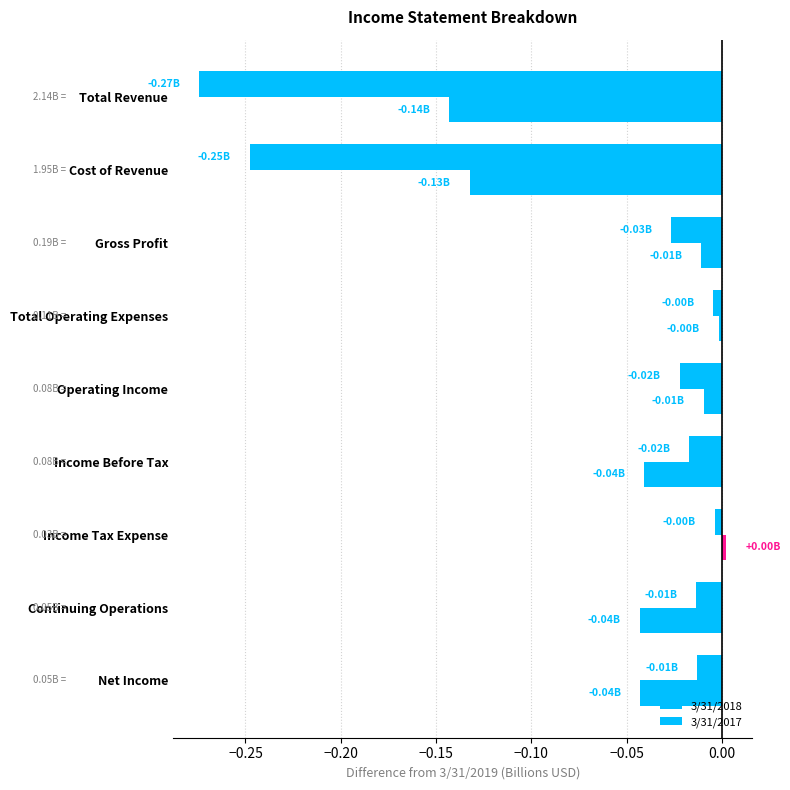

How many distinct data groups are displayed?

2